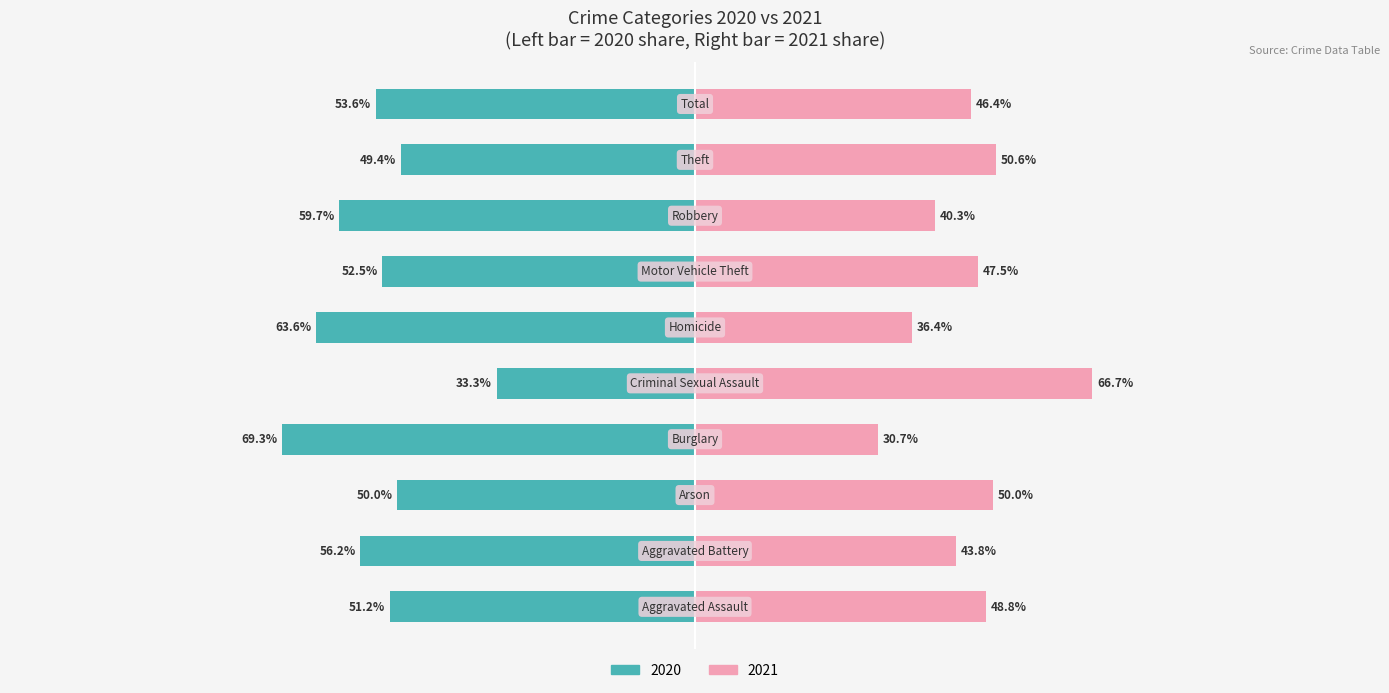

At how many categories does at least one series exceed -38?

10